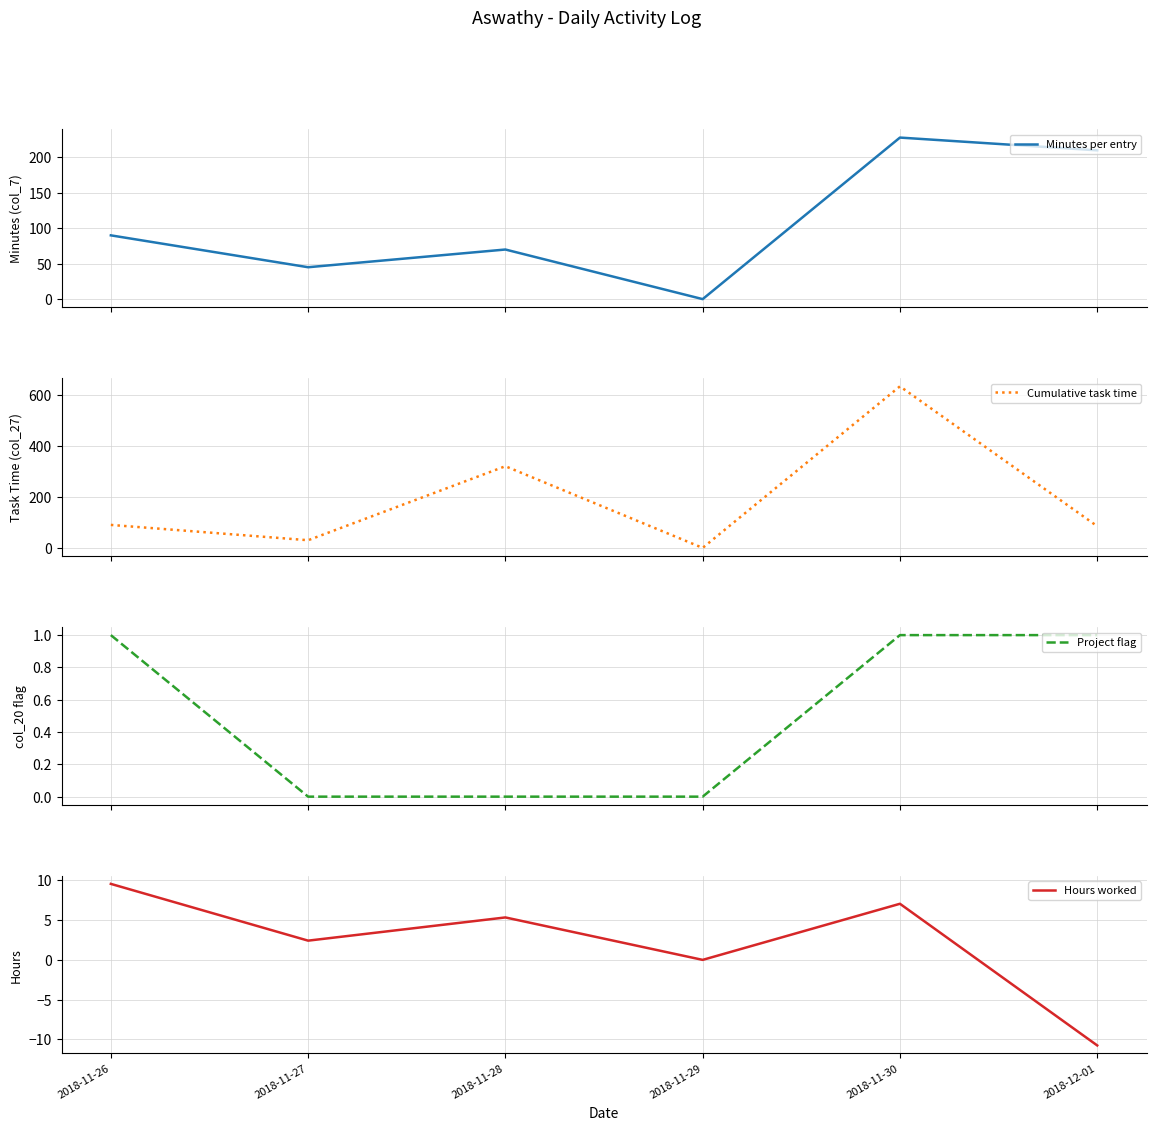

Rank the categories by Project flag value from lowest to highest.

2018-11-27, 2018-11-28, 2018-11-29, 2018-11-26, 2018-11-30, 2018-12-01